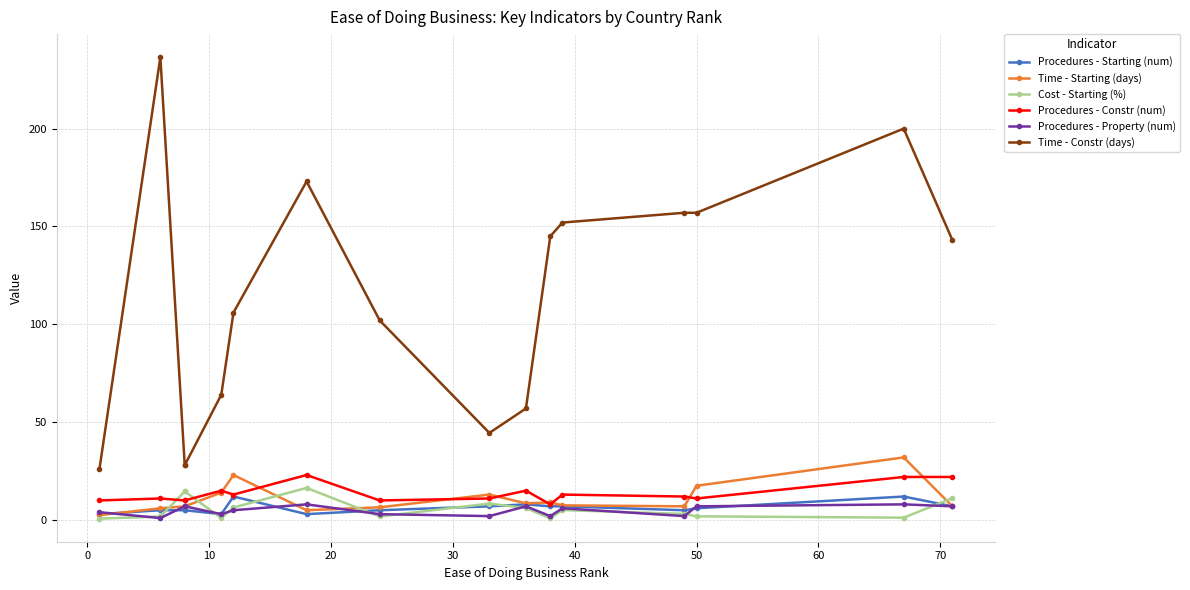

What is the average value of the Time - Constr (days) series?

113.7